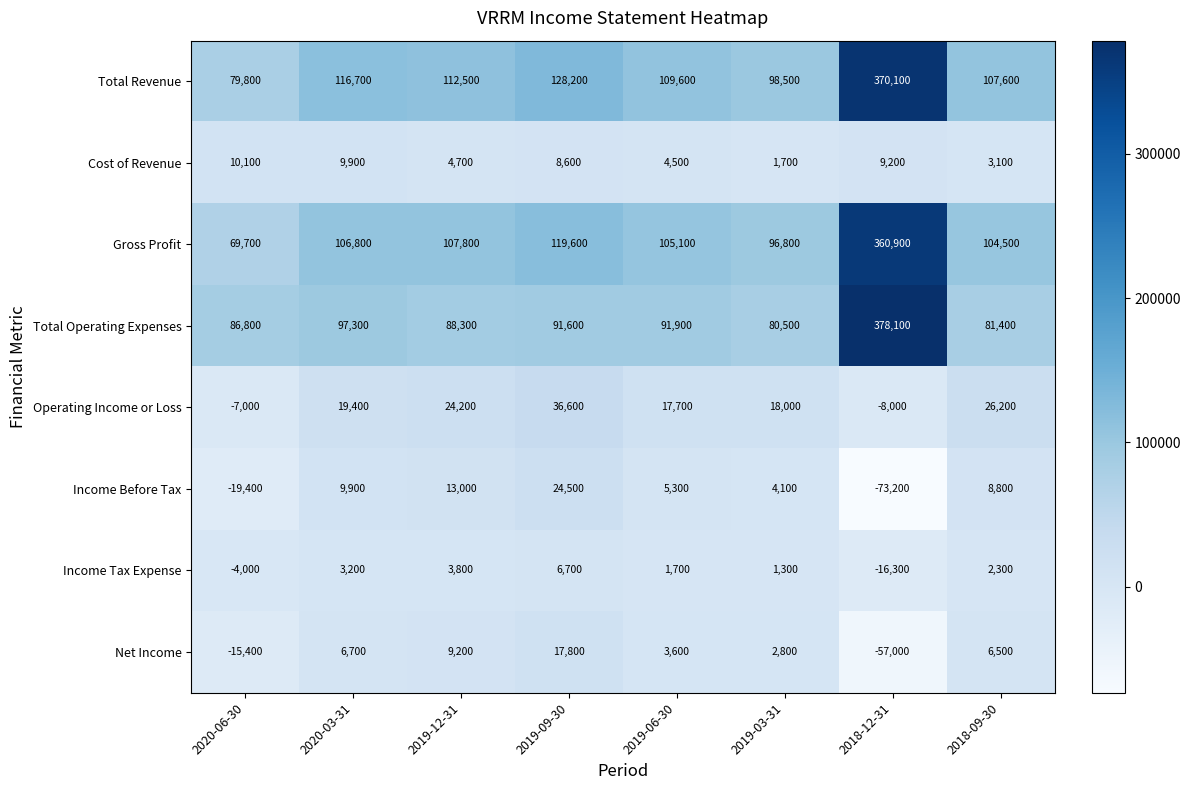

Is it true that Total Operating Expenses equals 53508 at 2020-03-31?

False